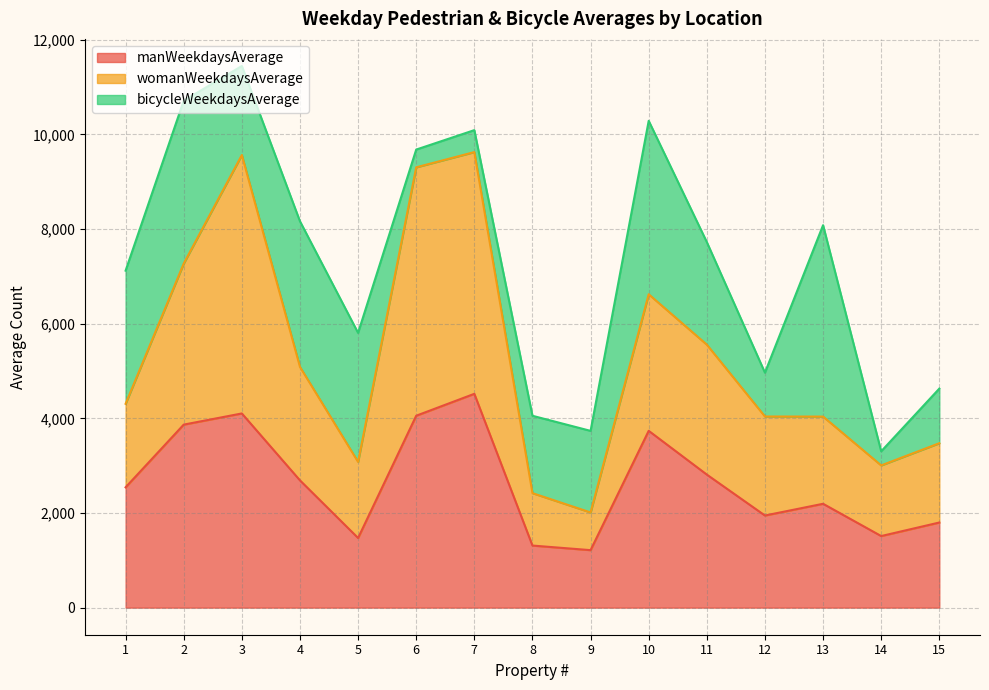

What is the total value across all series at 13?

8083